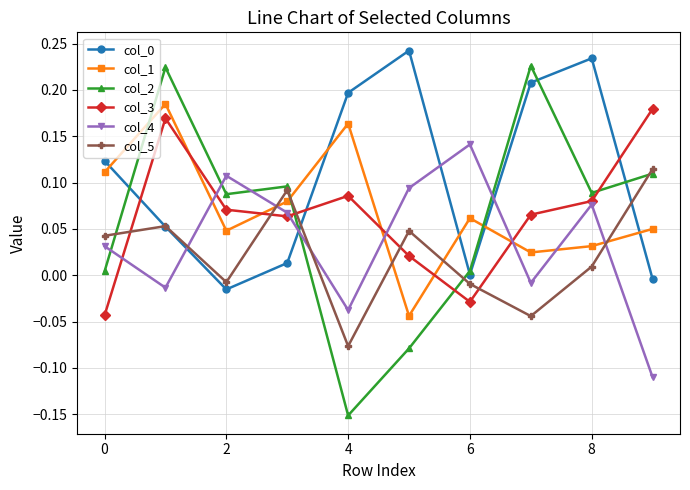

How many lines are shown in the chart?

6